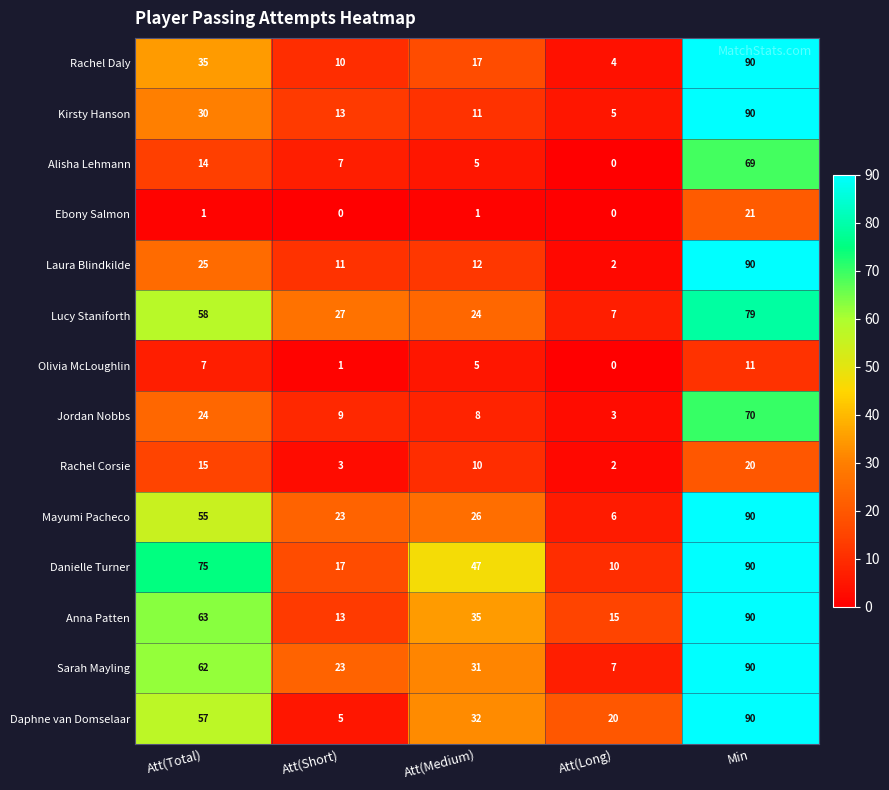

Which series has the widest spread of values?

Laura Blindkilde